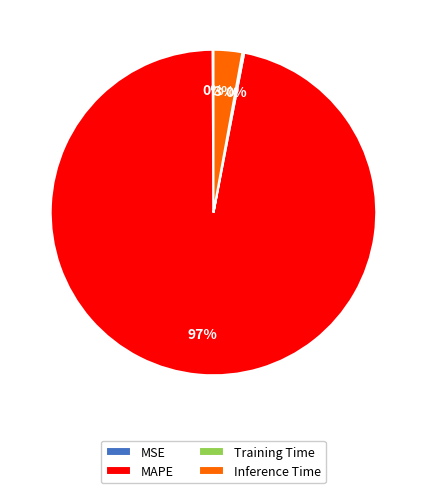

To the nearest percent, what percentage of the pie is Inference Time?

3%